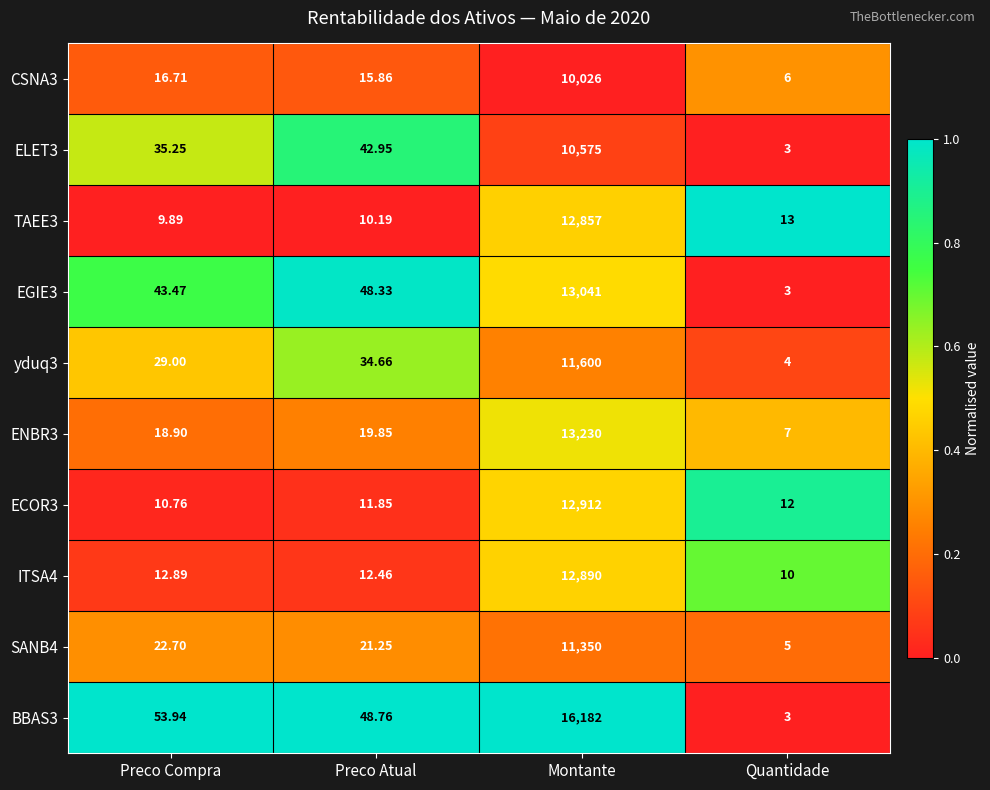

At which category does the chart reach its peak across all series?

Montante